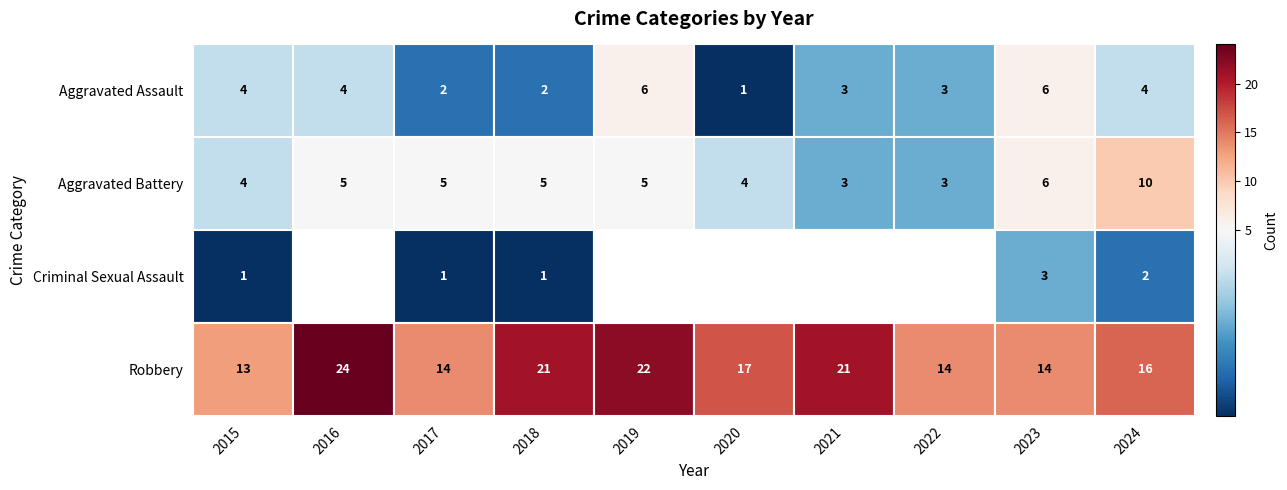

Between 2015 and 2018, which series saw the biggest shift?

Robbery